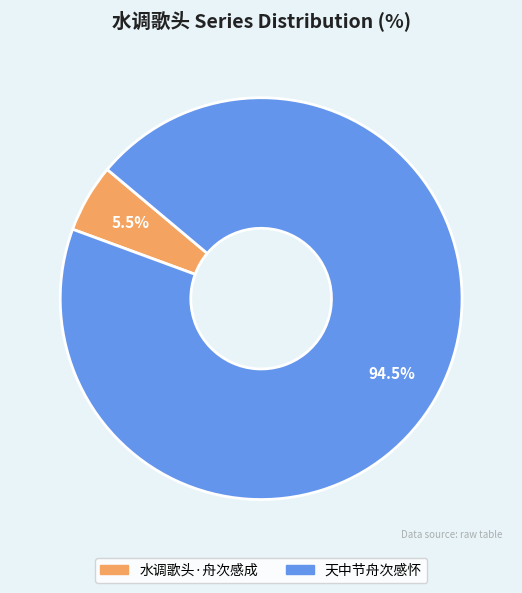

What is the largest slice in the pie chart?

天中节舟次感怀